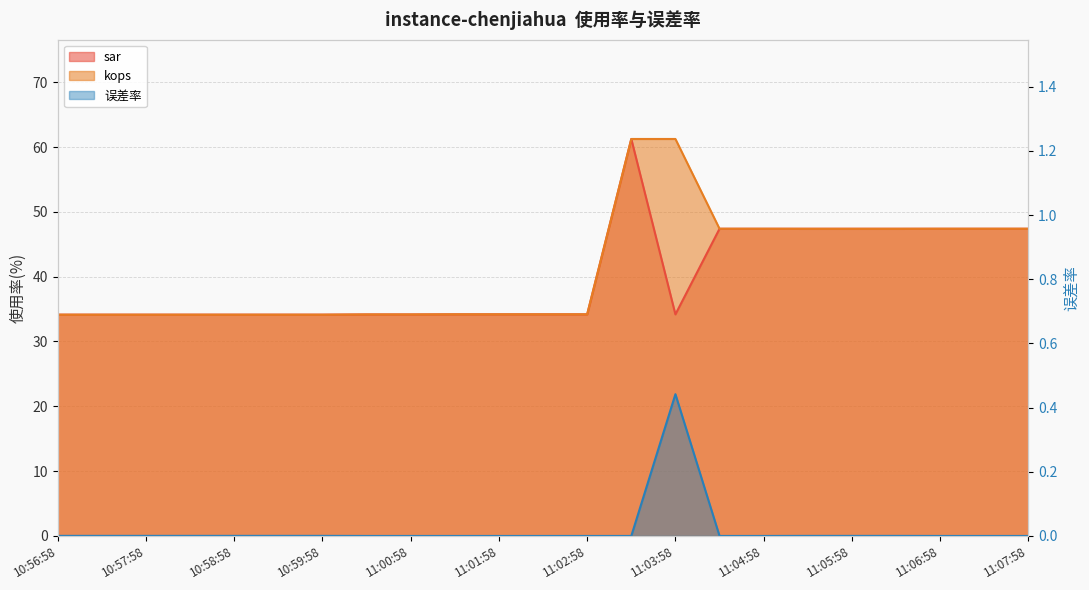

Reading right to left, what are all the values shown in this chart?

sar: 47.4	47.4	47.4	47.4	47.4	47.4	47.4	47.4	34.2	61.2	34.2	34.2	34.2	34.2	34.2	34.2	34.1	34.1	34.1	34.1	34.1	34.1	34.1
kops: 47.4	47.4	47.4	47.4	47.4	47.4	47.4	47.4	61.2	61.2	34.2	34.2	34.2	34.2	34.2	34.2	34.1	34.1	34.1	34.1	34.1	34.1	34.1
误差率: 0.0	0.0	0.0	0.0	0.0	0.0	0.0	0.0	0.4	0.0	0.0	0.0	0.0	0.0	0.0	0.0	0.0	0.0	0.0	0.0	0.0	0.0	0.0